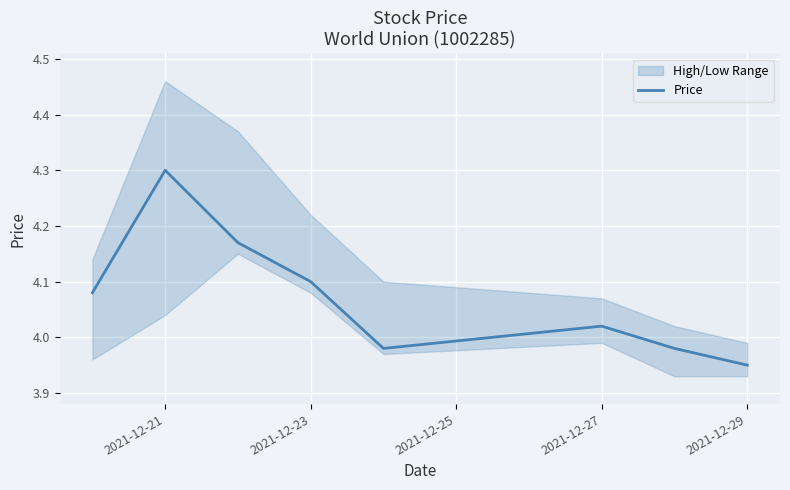

What is the smallest value displayed?

4.0